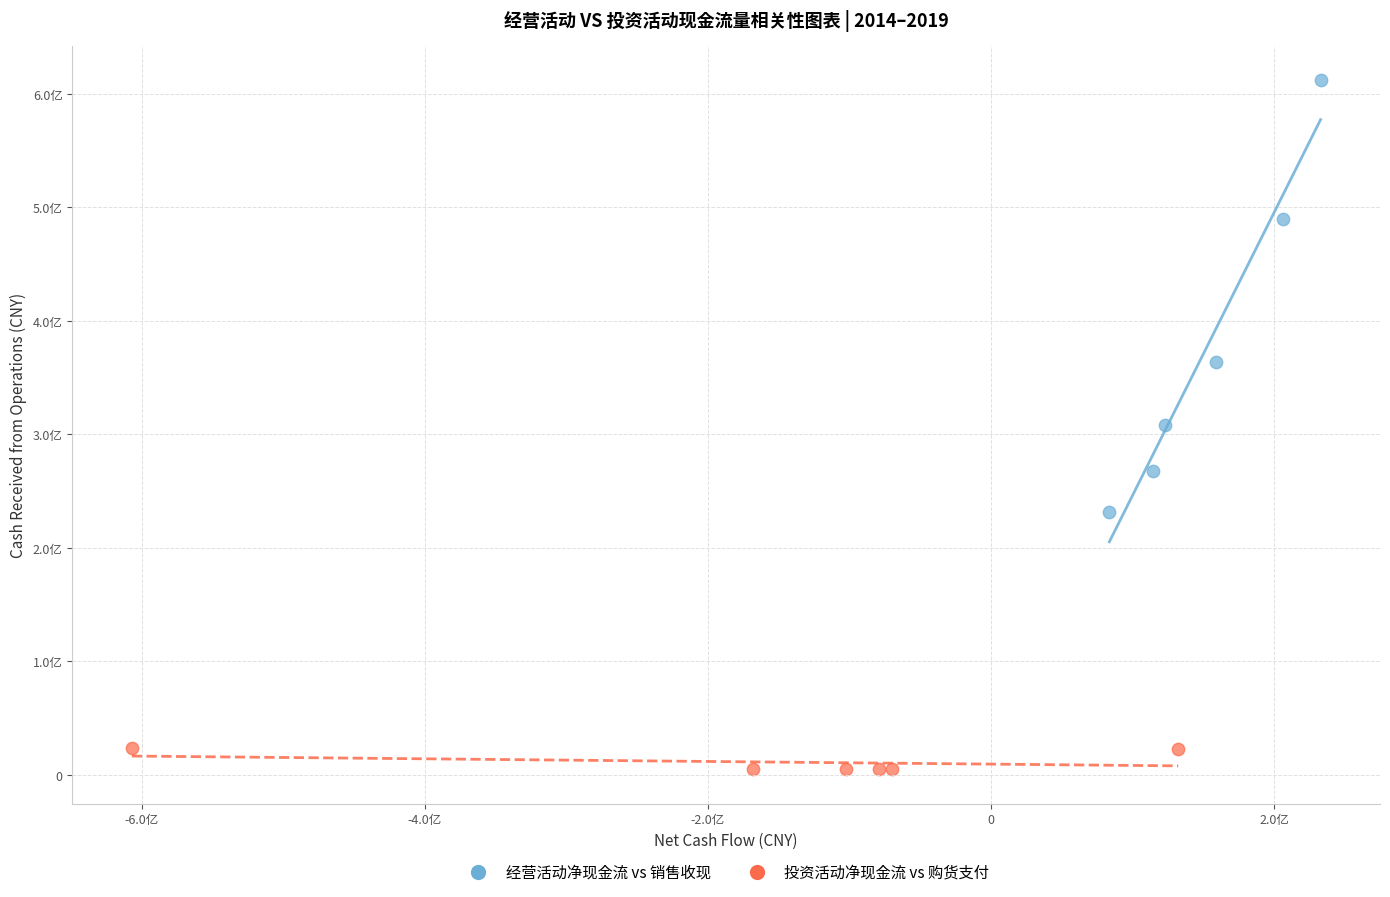

Which series has the largest Y range (max minus min)?

经营活动净现金流 vs 销售收现